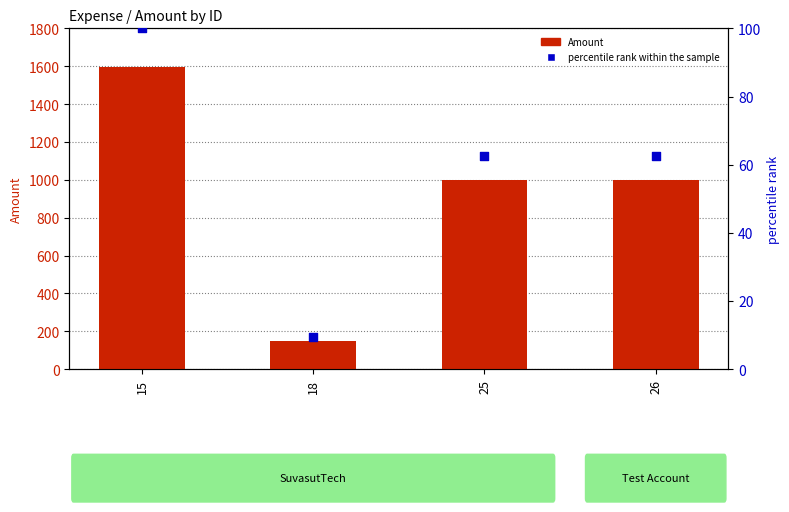

What is the total value across all series at 25?

1062.5